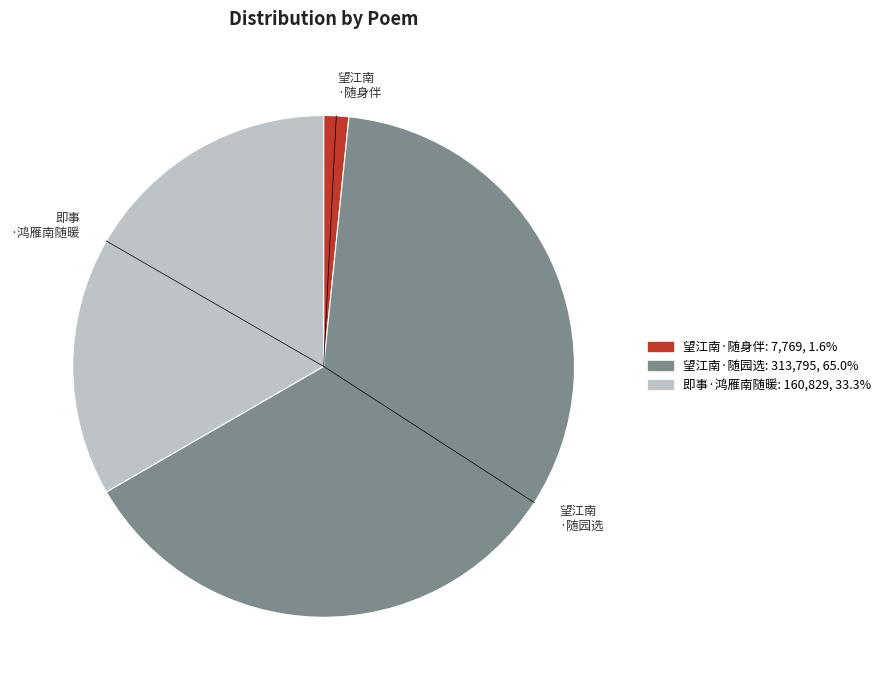

Rank the categories by value from lowest to highest.

望江南 ·随身伴, 即事 ·鸿雁南随暖, 望江南 ·随园选